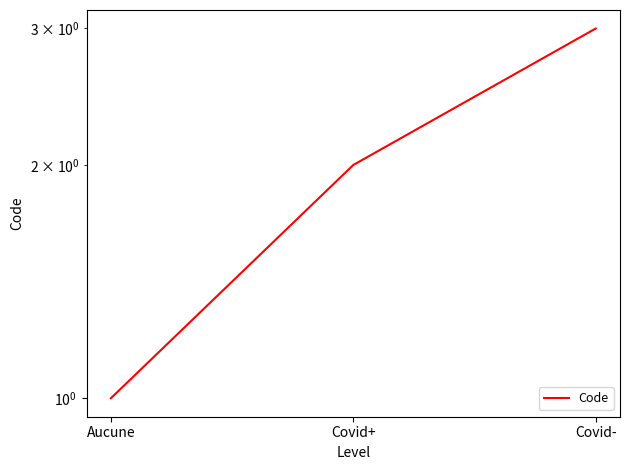

What is the greatest value displayed?

3